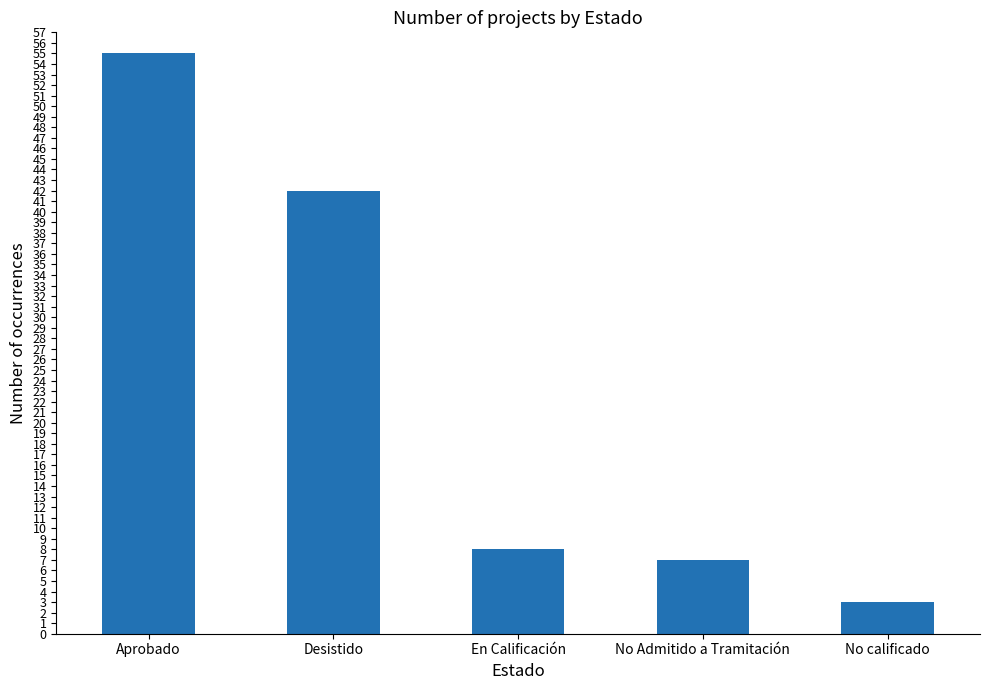

Is it true that the value at No calificado is 1?

False